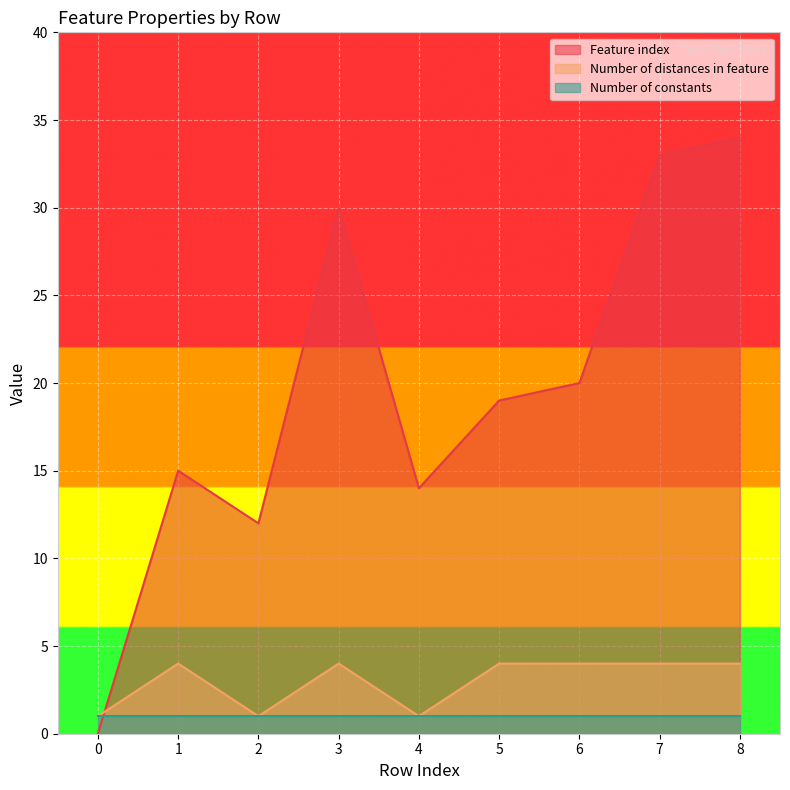

Read the Feature index value at 1.

15